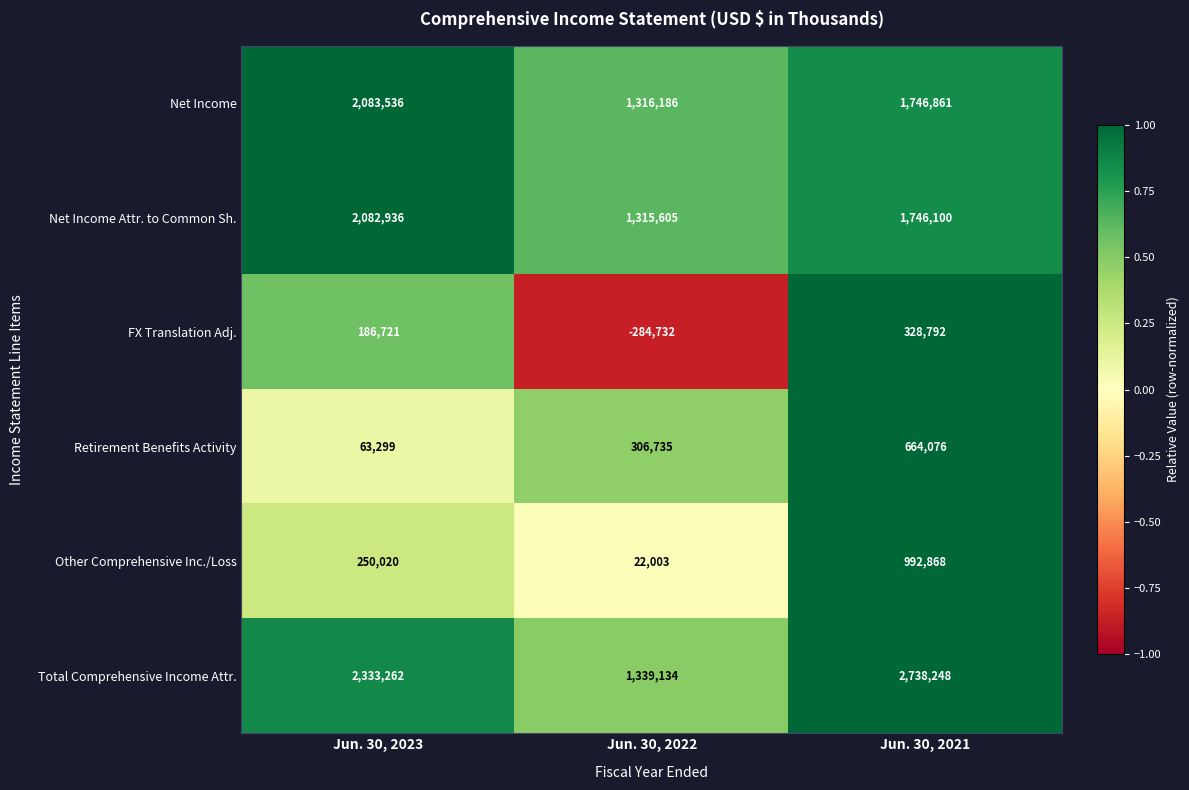

What is the smallest value displayed?

-284732